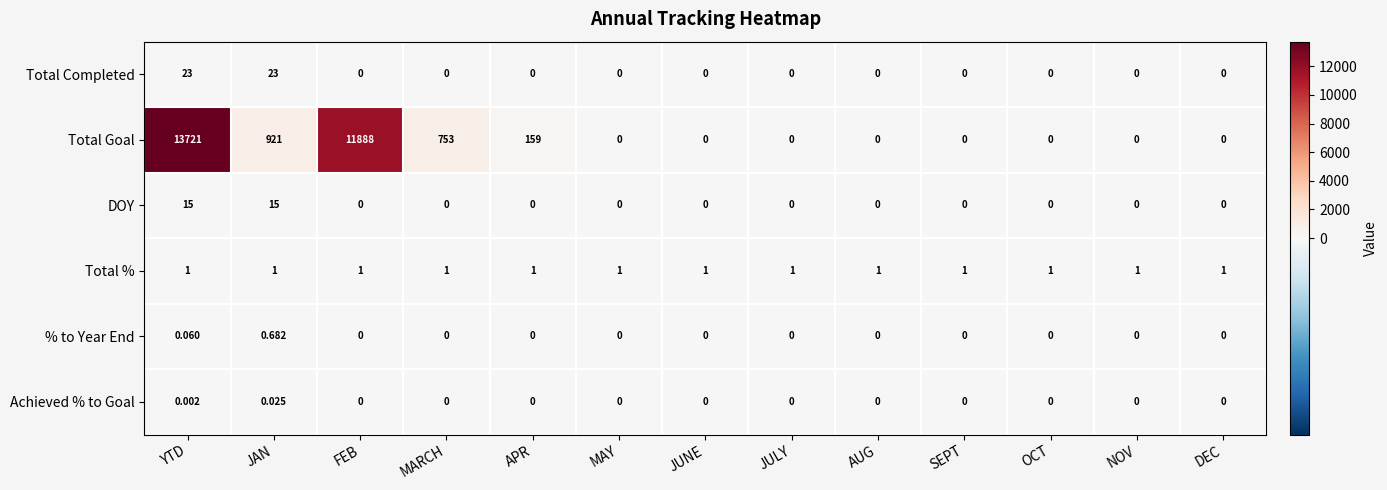

List the series in order of their peak value, lowest first.

Achieved % to Goal, % to Year End, Total %, DOY, Total Completed, Total Goal